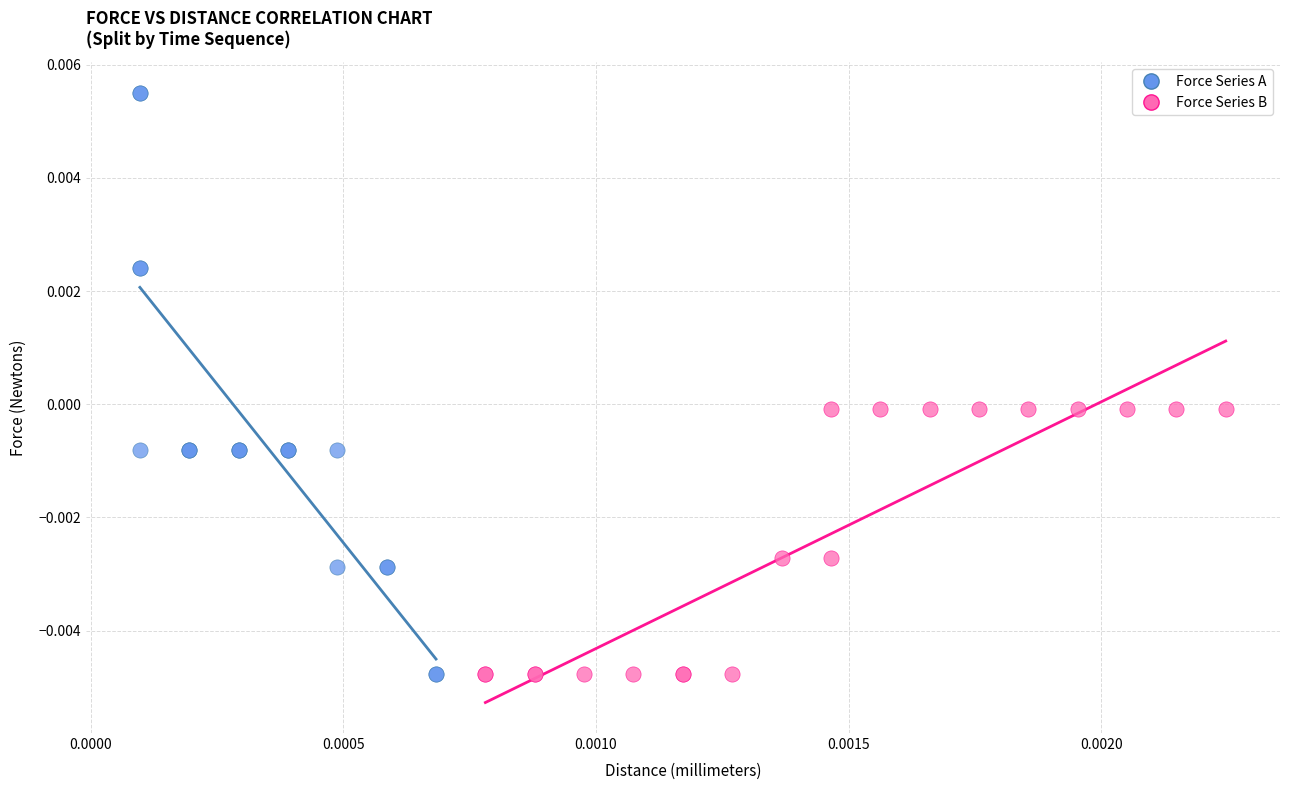

Which series contains the highest Y value?

Force Series A